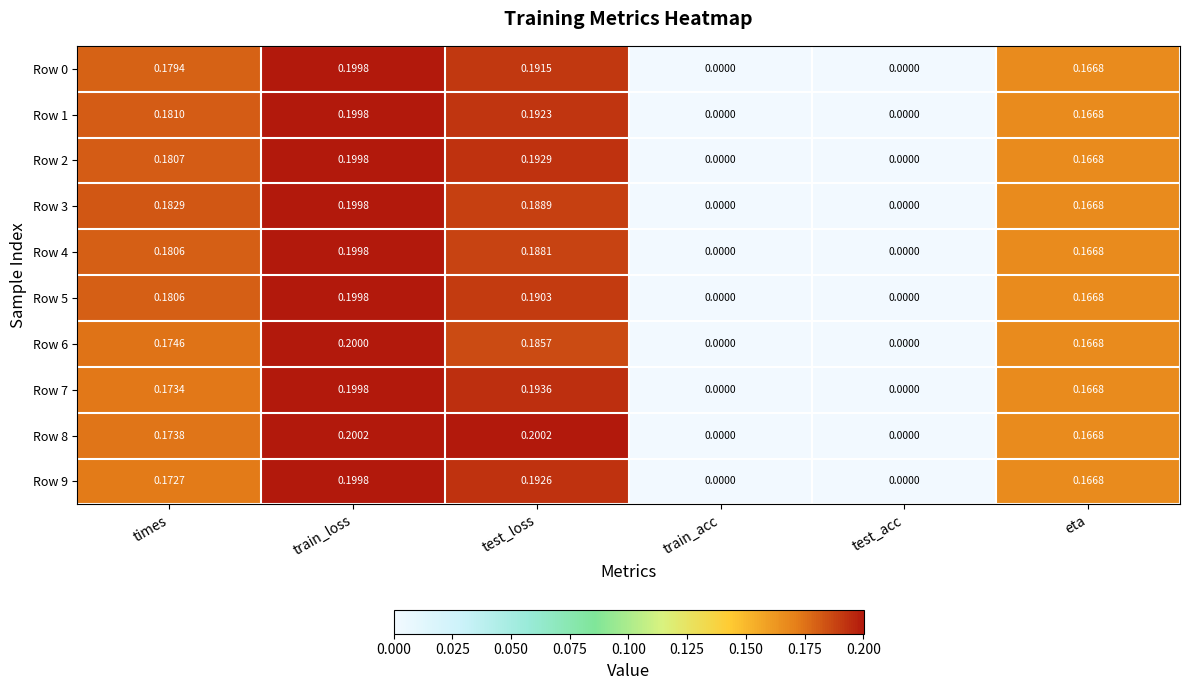

At which category is the sum across all series the highest?

train_loss